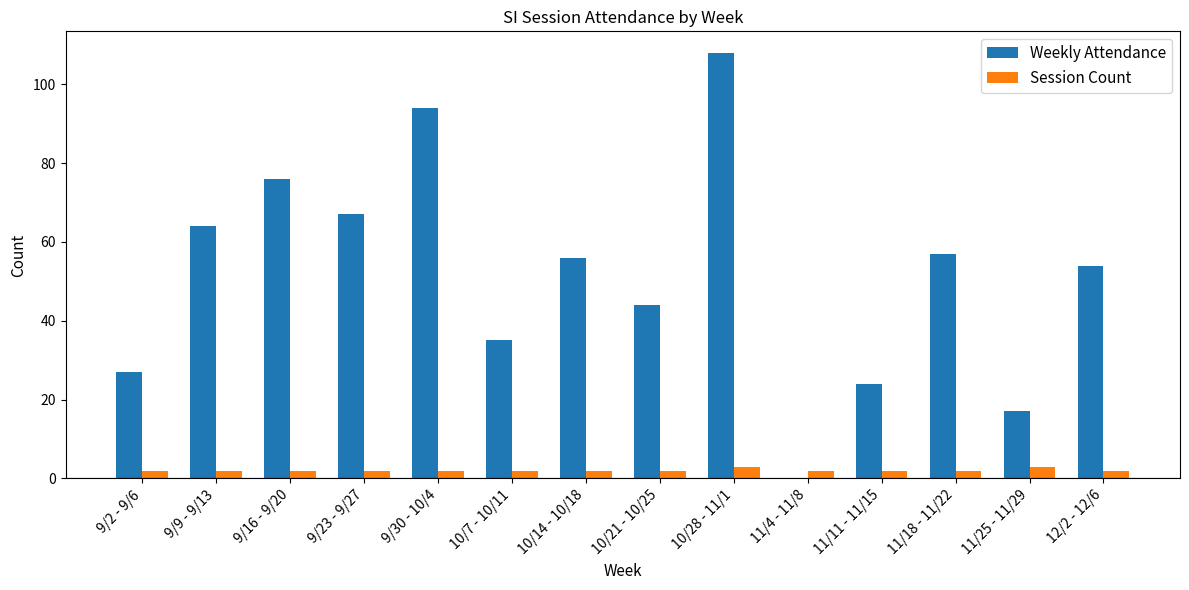

Does the chart contain stacked bars?

No